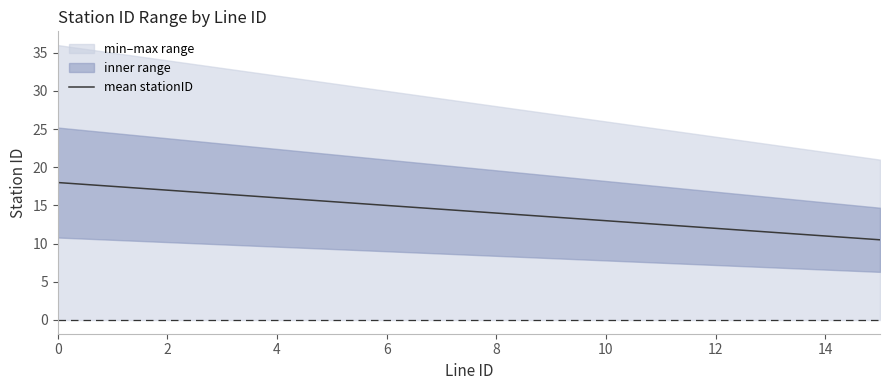

What is the lowest value of the mean stationID series?

10.5